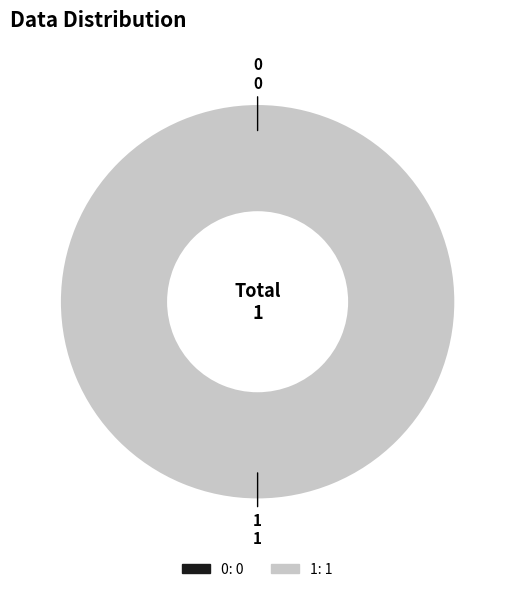

What is the largest slice in the pie chart?

1